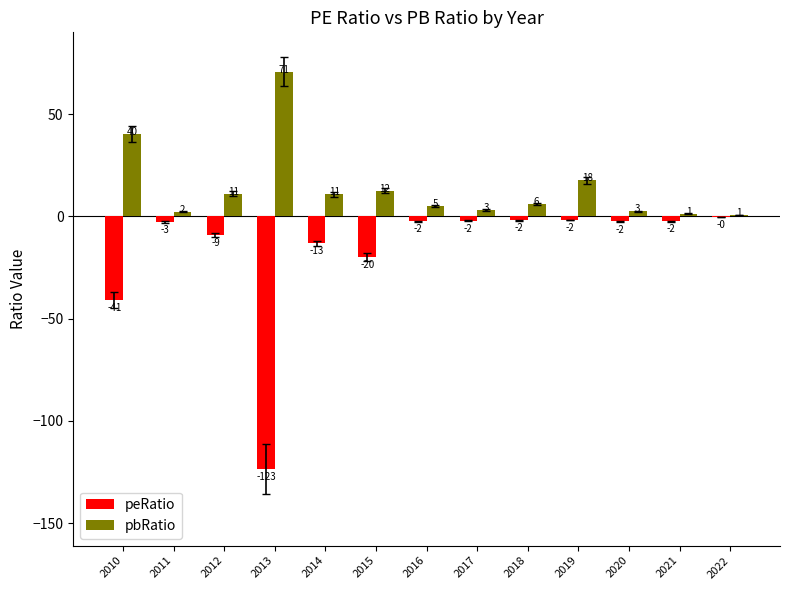

At 2017, list the series in order from smallest to largest.

peRatio, pbRatio